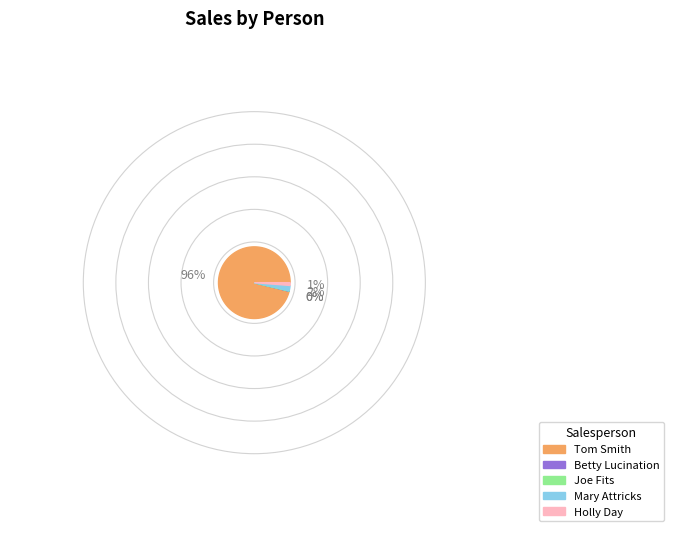

Do Betty Lucination and Tom Smith together represent more than half of the pie?

Yes